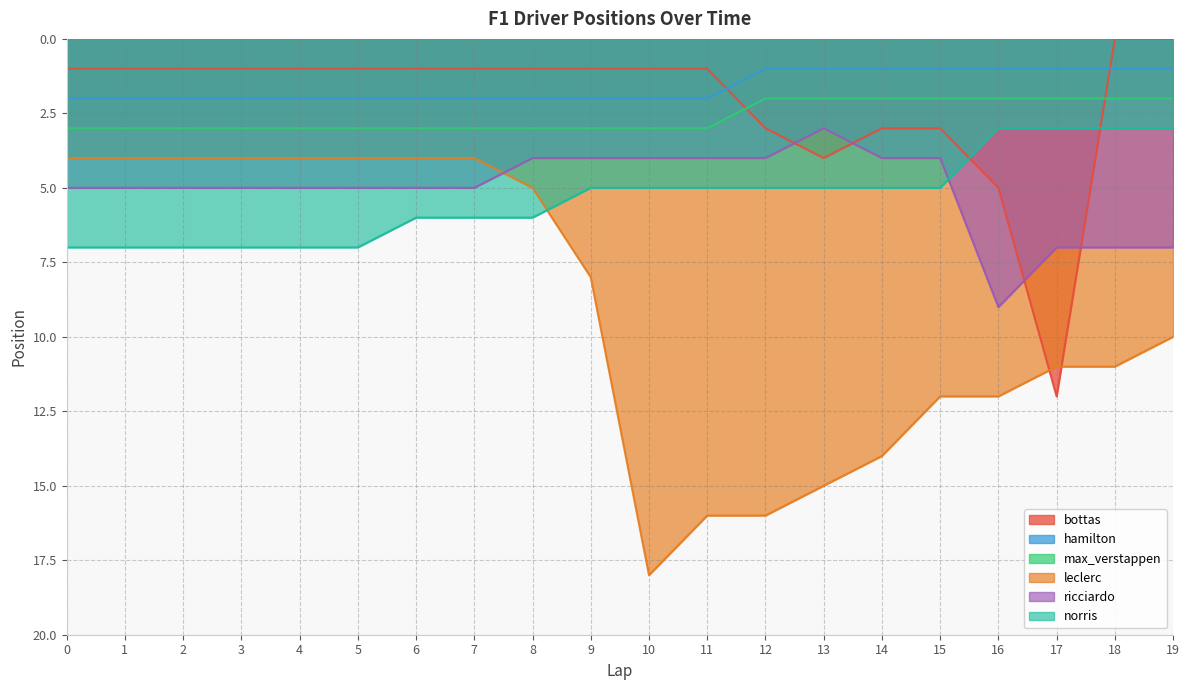

Reading left to right, list all the values displayed in this chart.

bottas: 0=1	1=1	2=1	3=1	4=1	5=1	6=1	7=1	8=1	9=1	10=1	11=1	12=3	13=4	14=3	15=3	16=5	17=12	18=0	19=0
hamilton: 0=2	1=2	2=2	3=2	4=2	5=2	6=2	7=2	8=2	9=2	10=2	11=2	12=1	13=1	14=1	15=1	16=1	17=1	18=1	19=1
max_verstappen: 0=3	1=3	2=3	3=3	4=3	5=3	6=3	7=3	8=3	9=3	10=3	11=3	12=2	13=2	14=2	15=2	16=2	17=2	18=2	19=2
leclerc: 0=4	1=4	2=4	3=4	4=4	5=4	6=4	7=4	8=5	9=8	10=18	11=16	12=16	13=15	14=14	15=12	16=12	17=11	18=11	19=10
ricciardo: 0=5	1=5	2=5	3=5	4=5	5=5	6=5	7=5	8=4	9=4	10=4	11=4	12=4	13=3	14=4	15=4	16=9	17=7	18=7	19=7
norris: 0=7	1=7	2=7	3=7	4=7	5=7	6=6	7=6	8=6	9=5	10=5	11=5	12=5	13=5	14=5	15=5	16=3	17=3	18=3	19=3